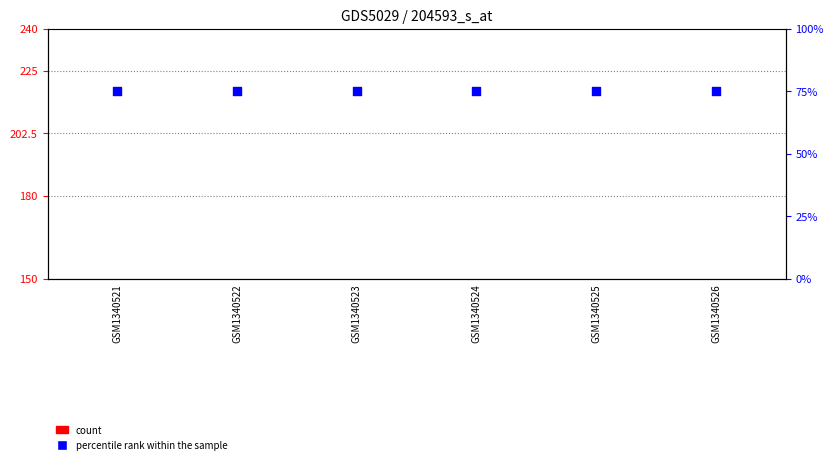

At how many categories does at least one series exceed 70?

6